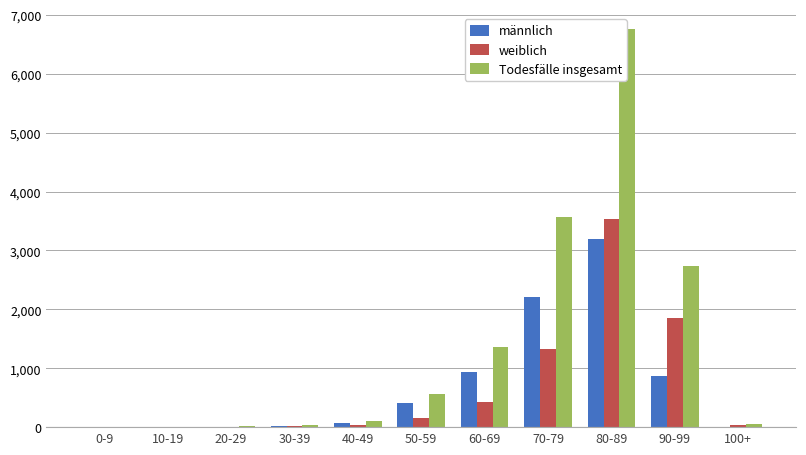

How many categories are shown in the chart?

11